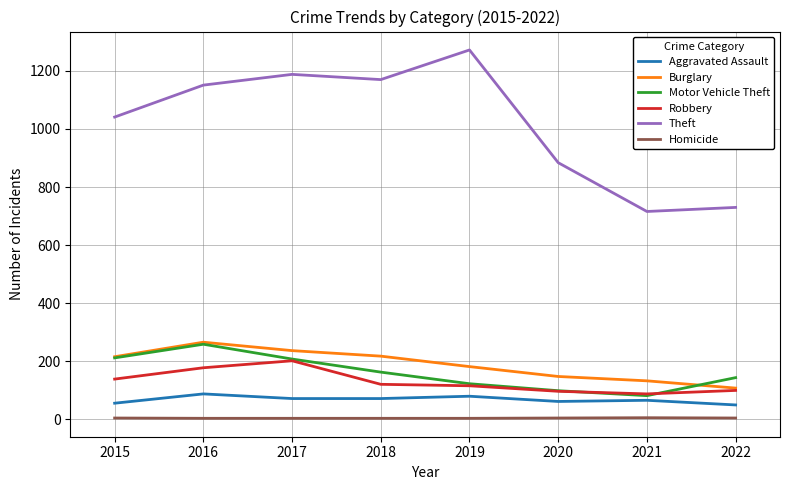

True or false: Aggravated Assault and Motor Vehicle Theft intersect in this chart.

False